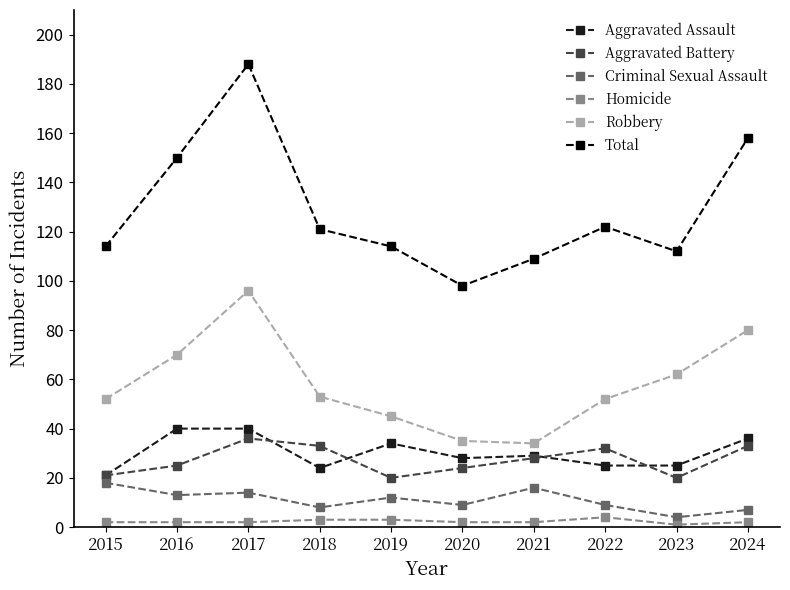

True or false: Robbery has more than 1 interior local peaks.

False